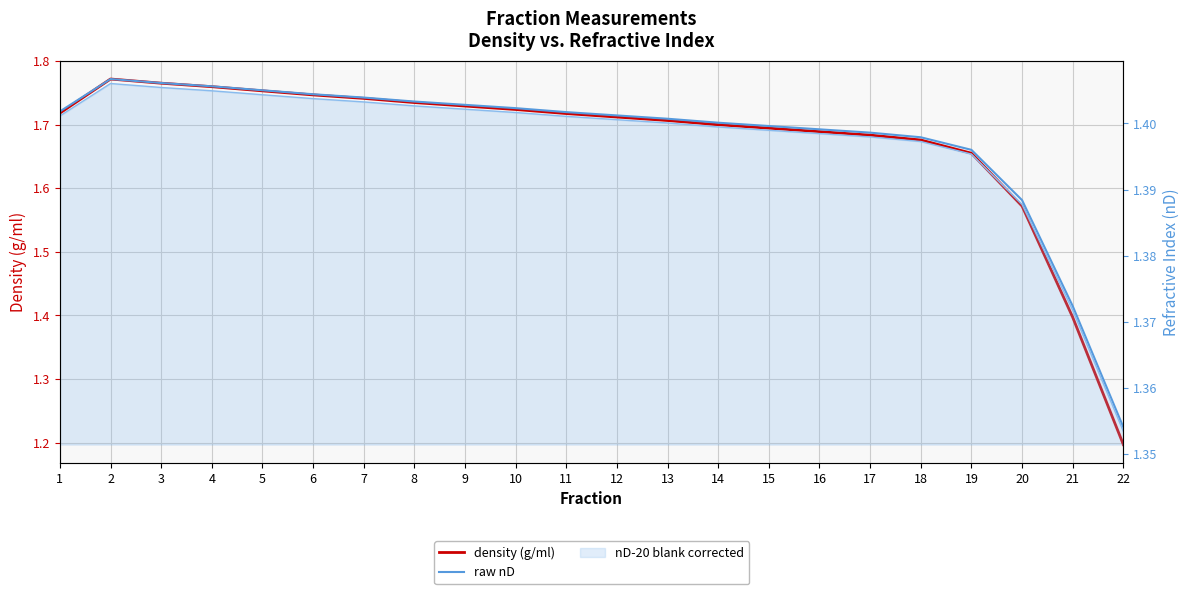

Is it true that density (g/ml) equals 1.7 at 9?

True